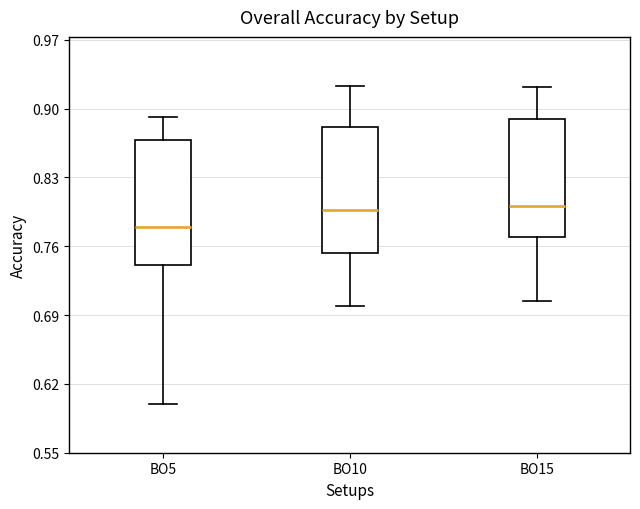

Reading left to right, read every box against the y-axis: the position of its median line, the range the box covers, and the ends of its whiskers. The values are not printed on the chart, so give them approximately, as read against the axis.

BO5: median 0.78, box 0.74 to 0.87, whiskers 0.60 to 0.89
BO10: median 0.80, box 0.75 to 0.88, whiskers 0.70 to 0.92
BO15: median 0.80, box 0.77 to 0.89, whiskers 0.70 to 0.92